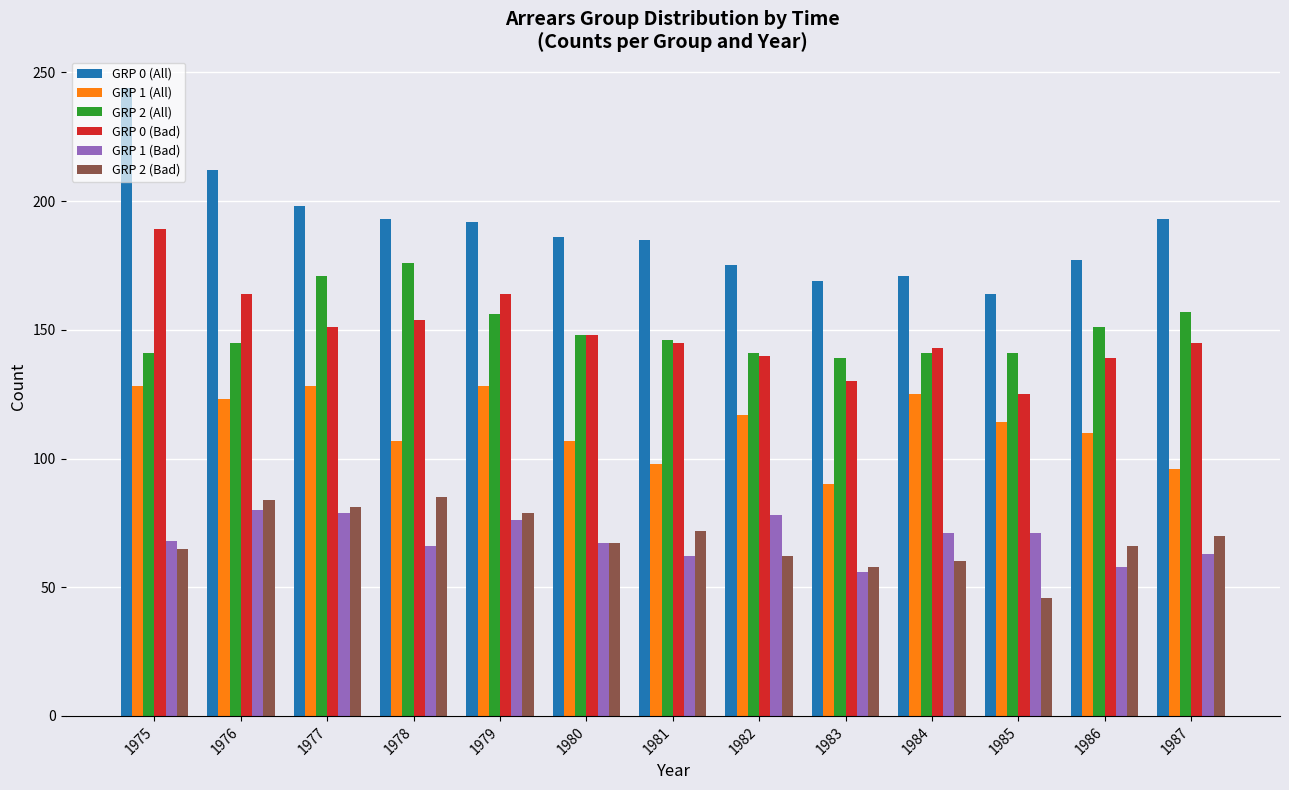

How many bars are there in total?

78